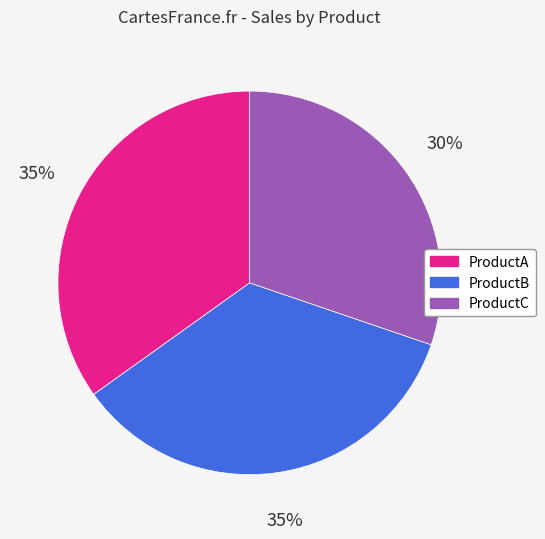

To the nearest percent, what is the difference between the largest and smallest slice percentages?

5%